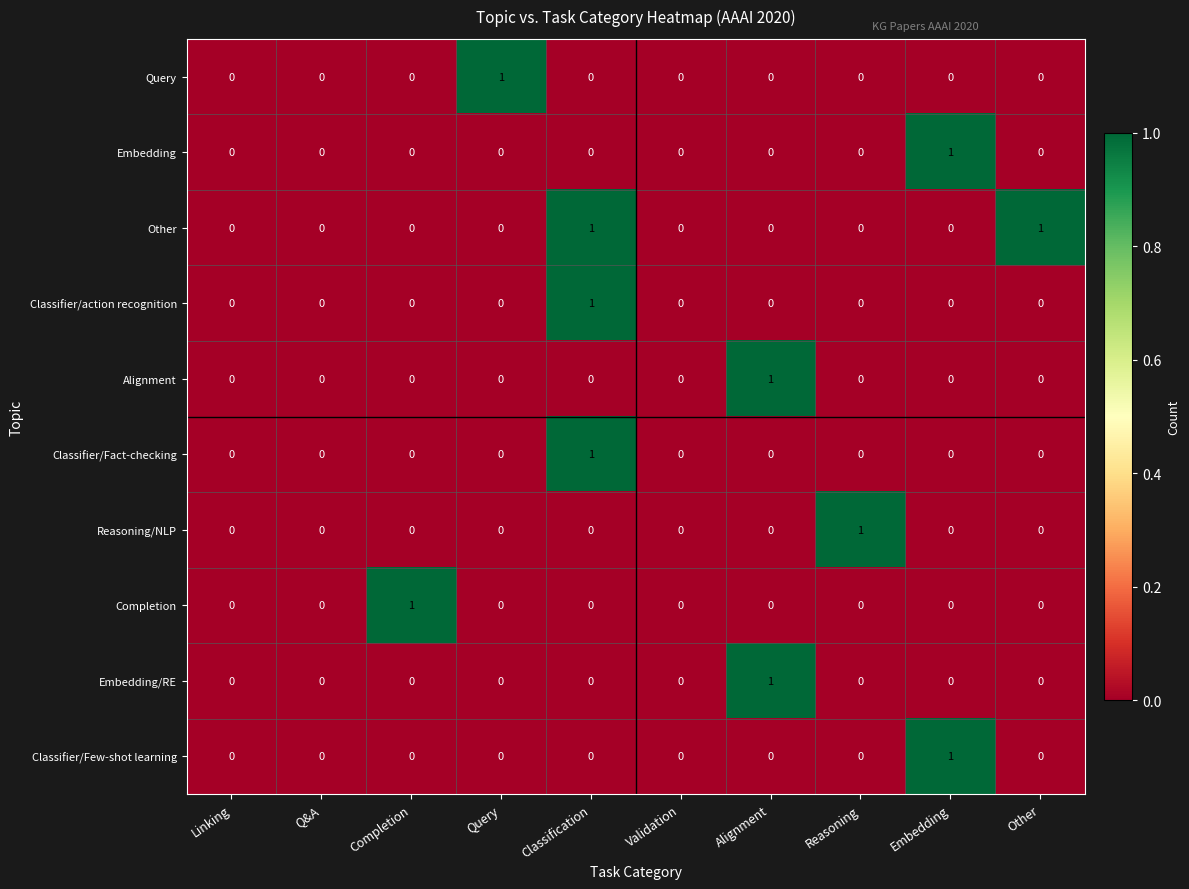

Count the number of categories in the chart.

10